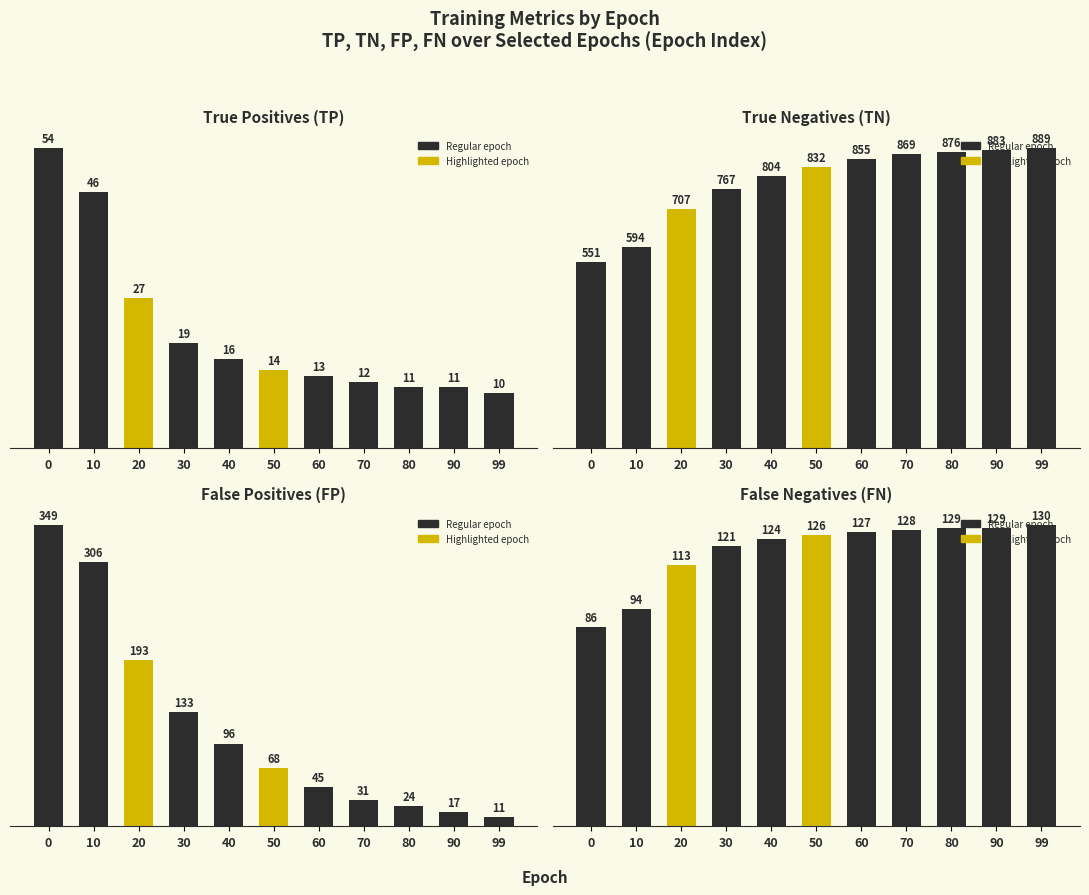

Where does the TN series first go above 832?

60